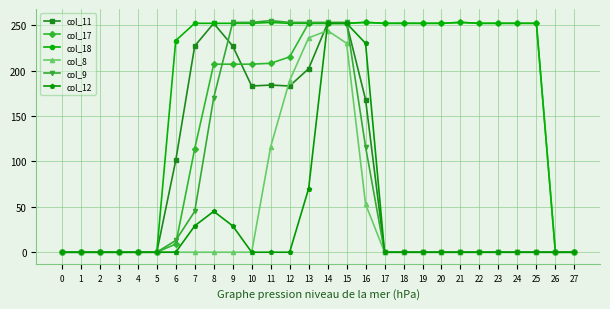

Read the col_18 value at 17.

252